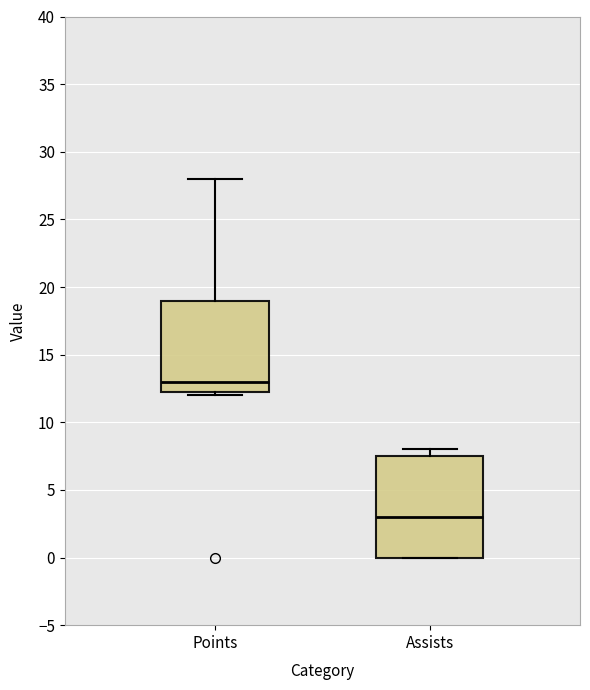

Which box is the tallest, from its lower edge to its upper edge?

Assists